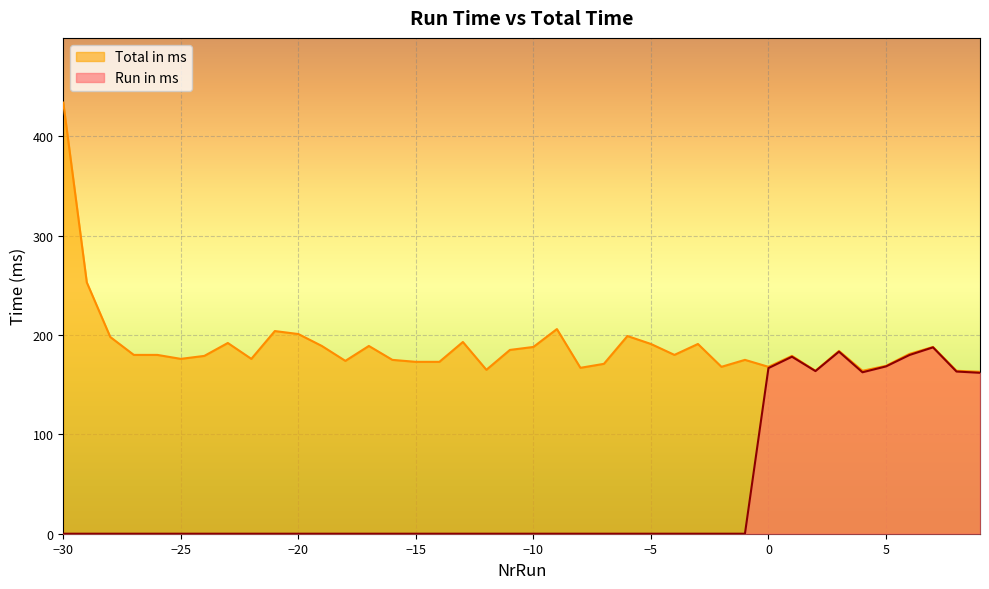

Where is Total in ms nearest to the value 298?

-29